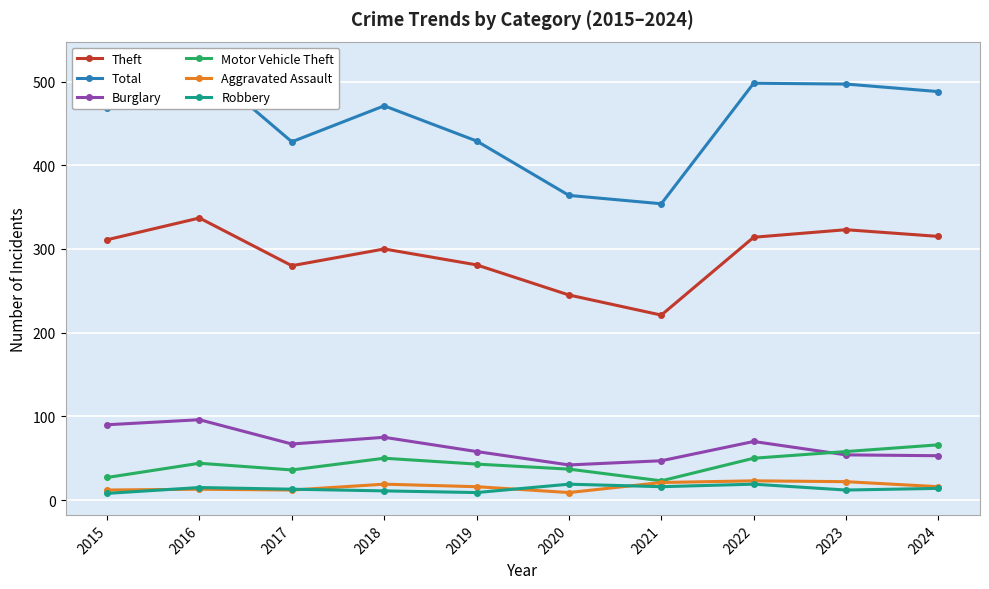

What is the highest value of the Theft series?

337